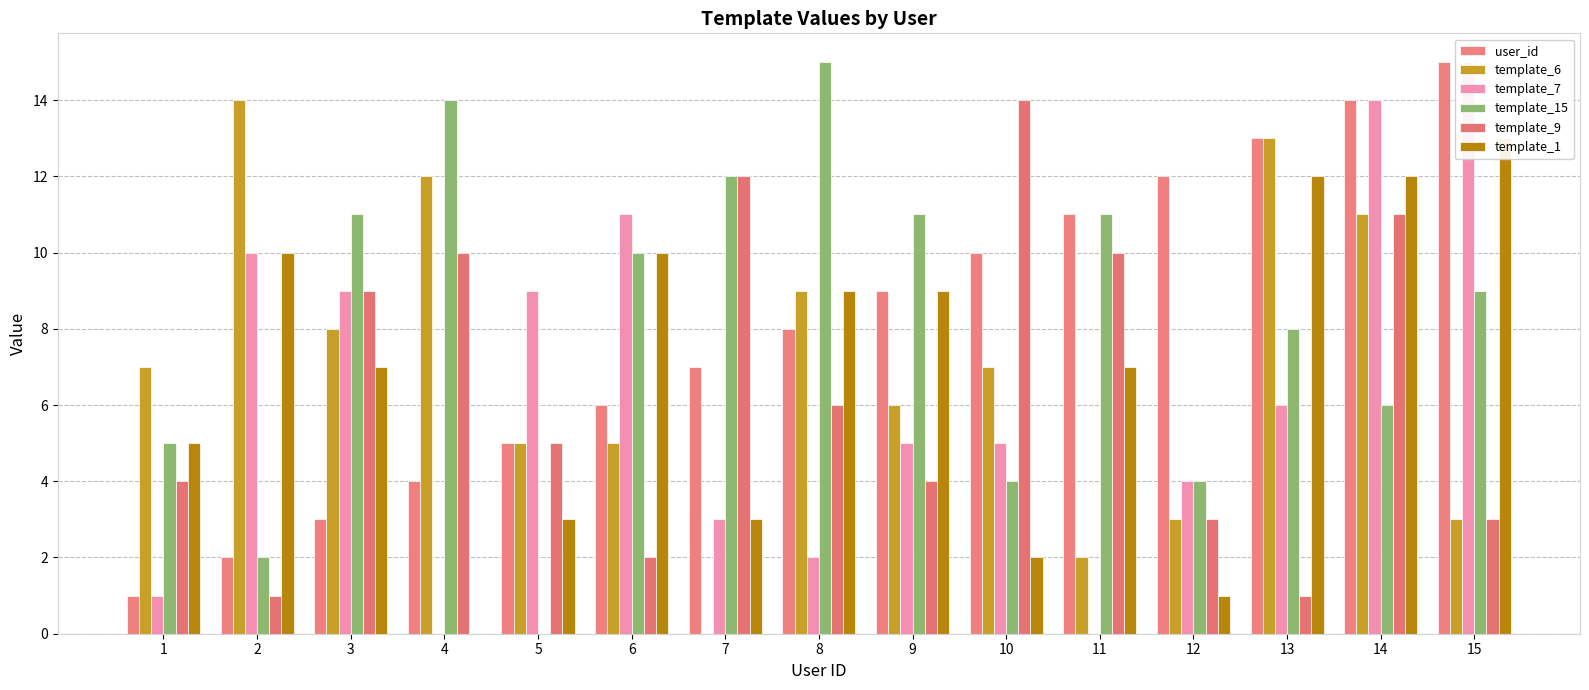

At how many categories does at least one series exceed 10?

13